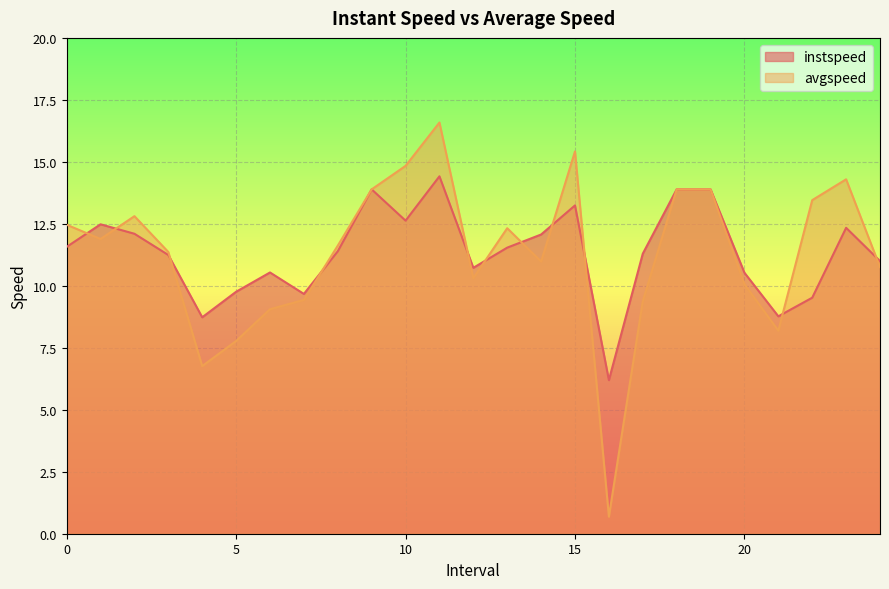

What is the label of the 15th point from the left?

14.0